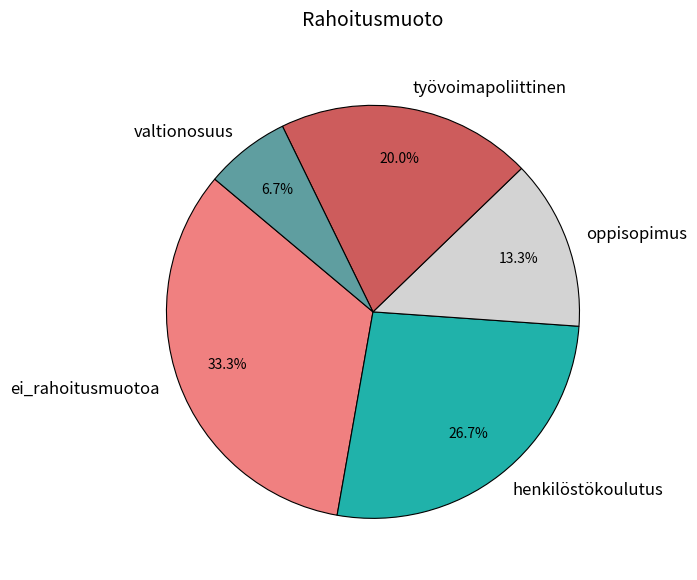

Combined, what portion of the pie is valtionosuus and työvoimapoliittinen?

26.7%